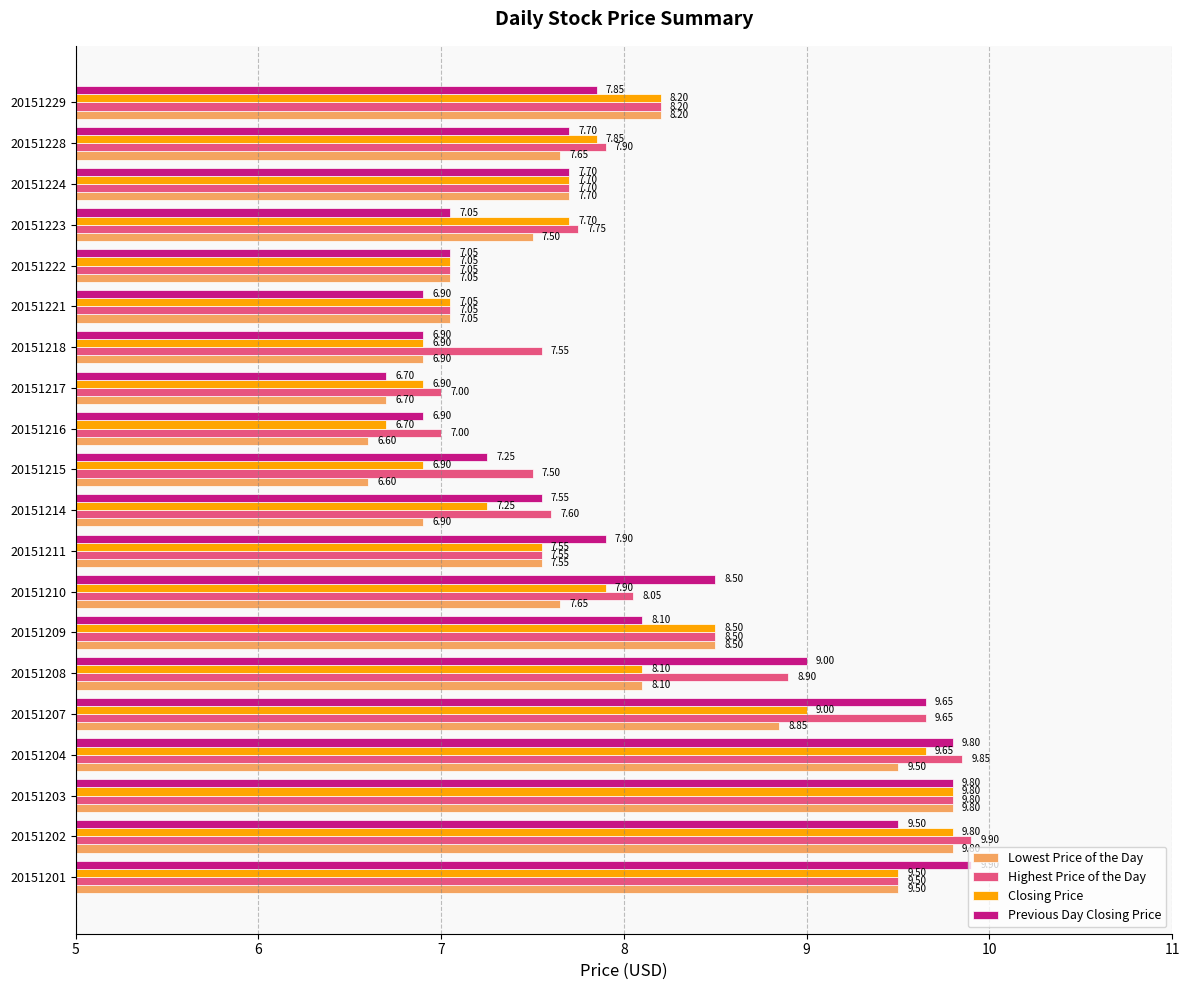

List the series in order of their overall mean, lowest first.

Lowest Price of the Day, Closing Price, Previous Day Closing Price, Highest Price of the Day